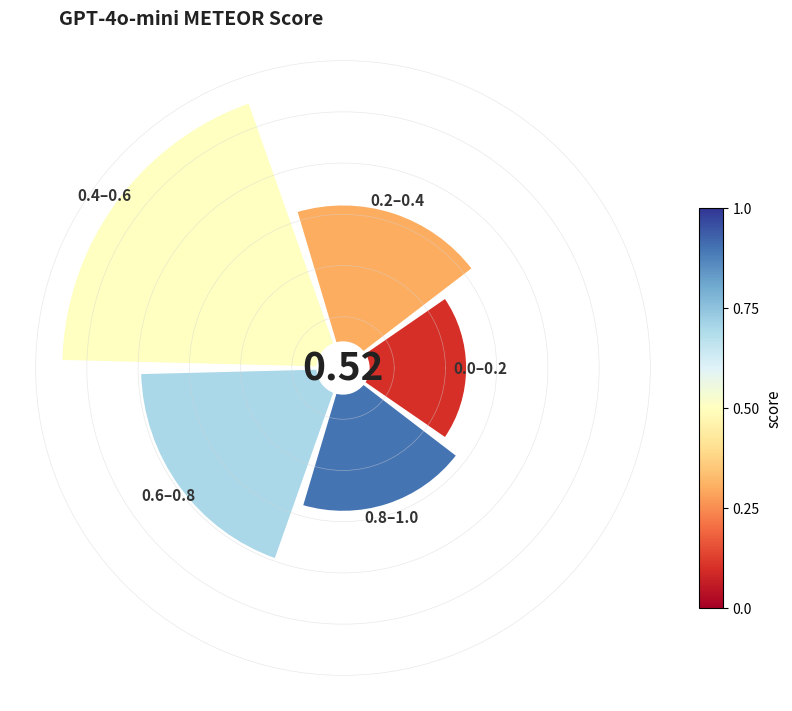

Does any single category account for the majority?

No